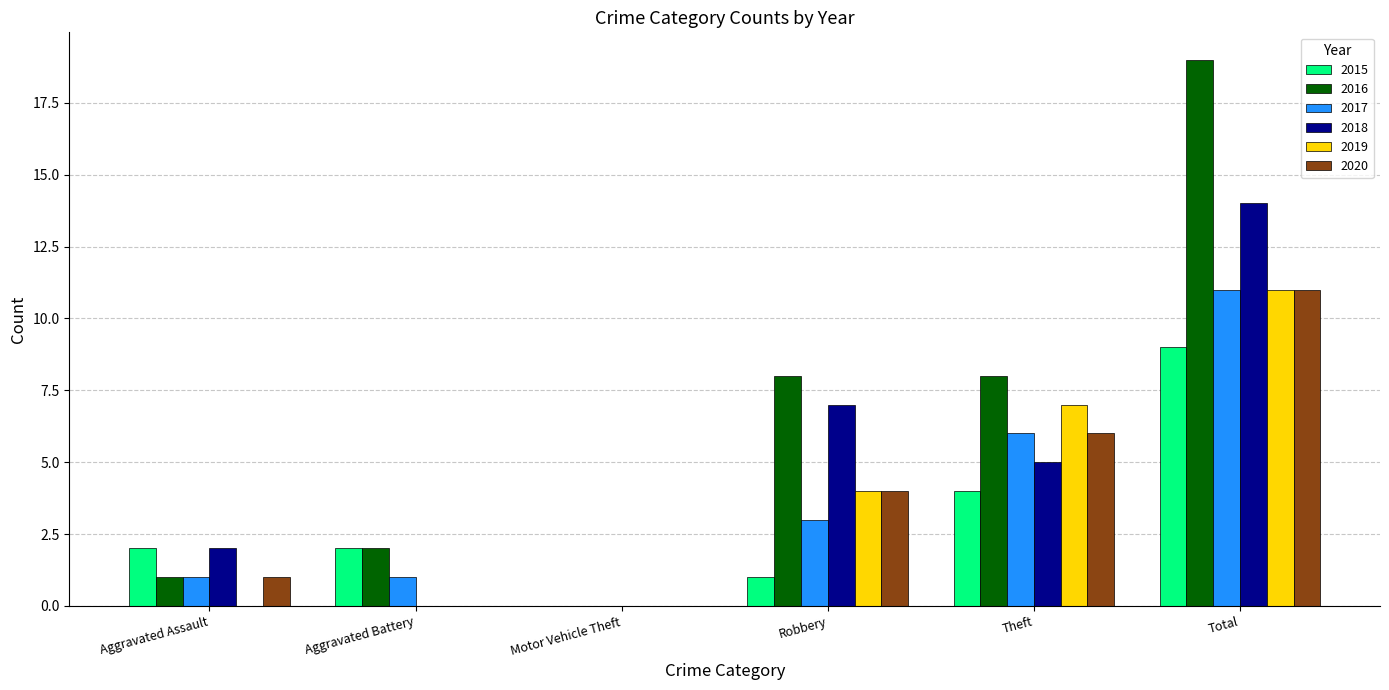

Reading right to left, extract all data points from this chart.

2015: 9	4	1	0	2	2
2016: 19	8	8	0	2	1
2017: 11	6	3	0	1	1
2018: 14	5	7	0	0	2
2019: 11	7	4	0	0	0
2020: 11	6	4	0	0	1